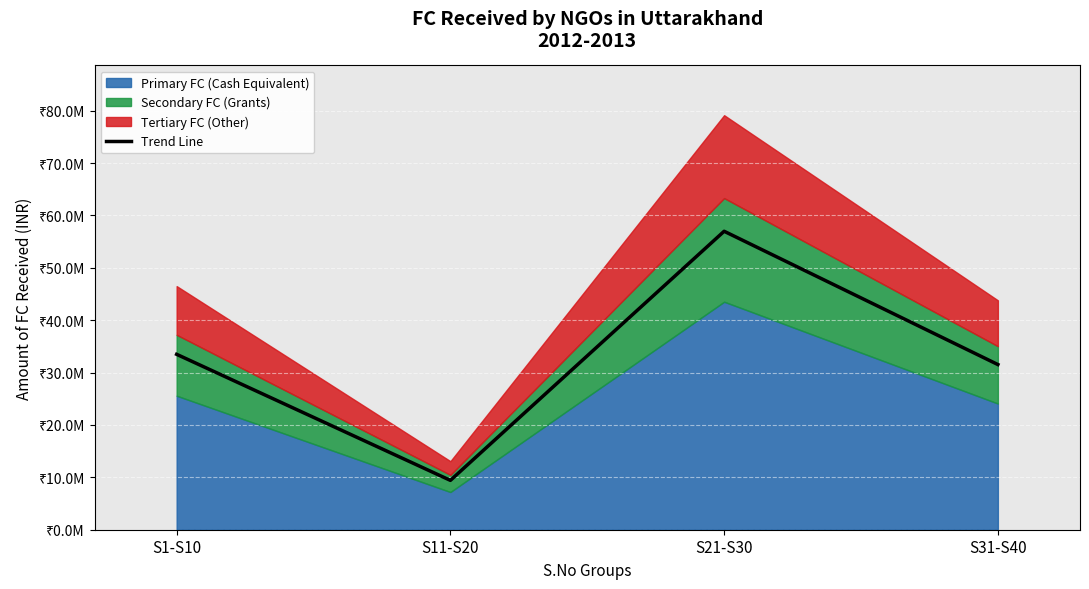

At which label is the value closest to 33206084?

S1-S10